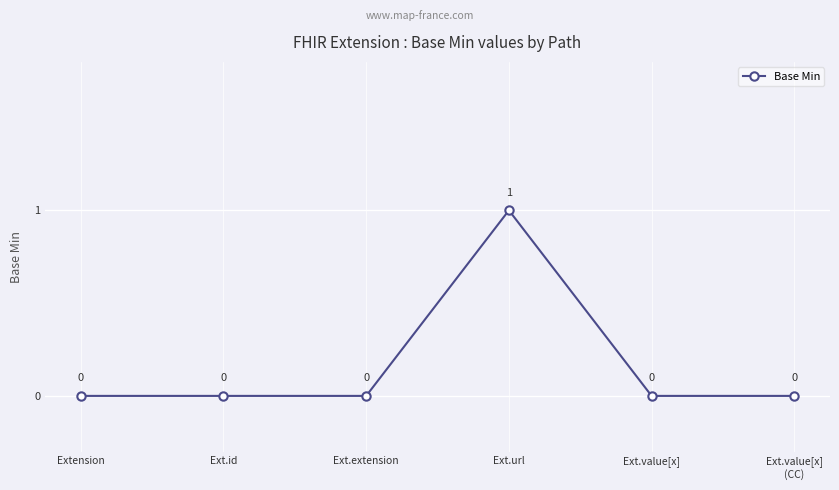

How many interior local peaks (higher than both neighbors) does the data have?

1